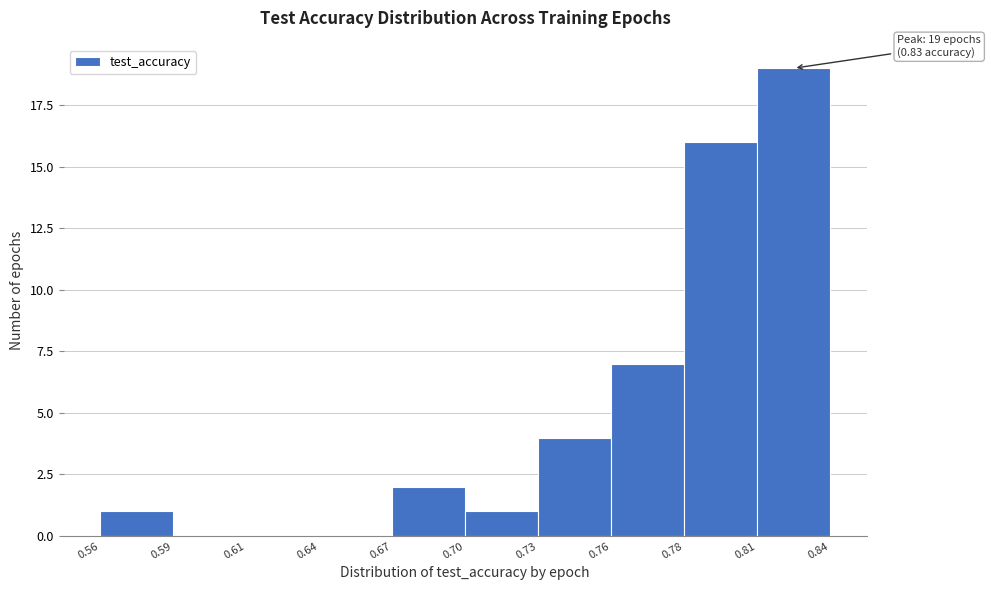

Reading left to right, transcribe all the data shown in this chart.

0.56=1	0.59=0	0.61=0	0.64=0	0.67=2	0.70=1	0.73=4	0.76=7	0.78=16	0.81=19